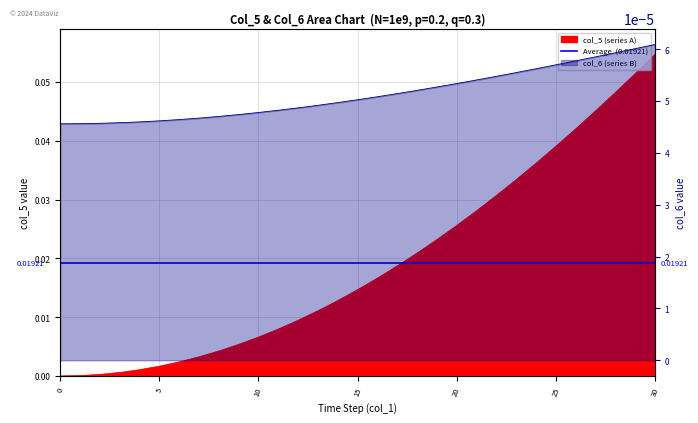

List the labels in order of col_5 (series A) value, largest first.

30, 29, 28, 27, 26, 25, 24, 23, 22, 21, 20, 19, 18, 17, 16, 15, 14, 13, 12, 11, 10, 9, 8, 7, 6, 5, 4, 3, 2, 1, 0